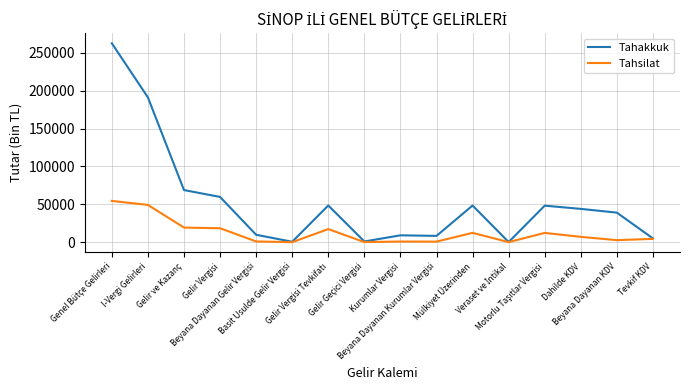

What is the maximum value shown in the chart?

262700